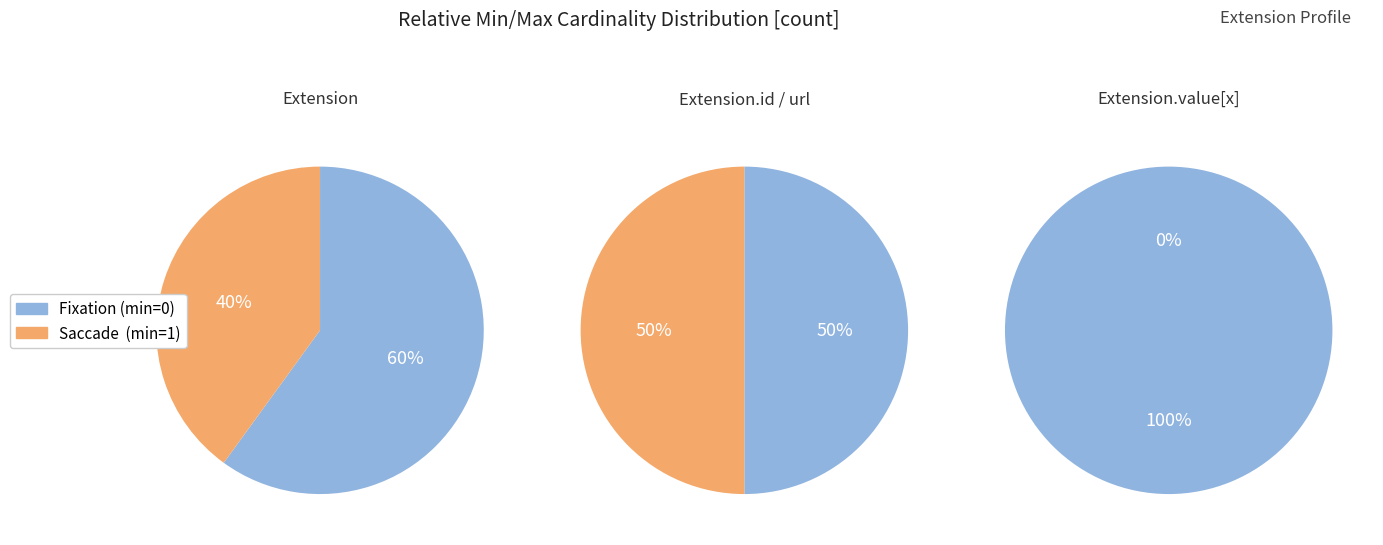

True or false: 0 accounts for 43% of the total.

False